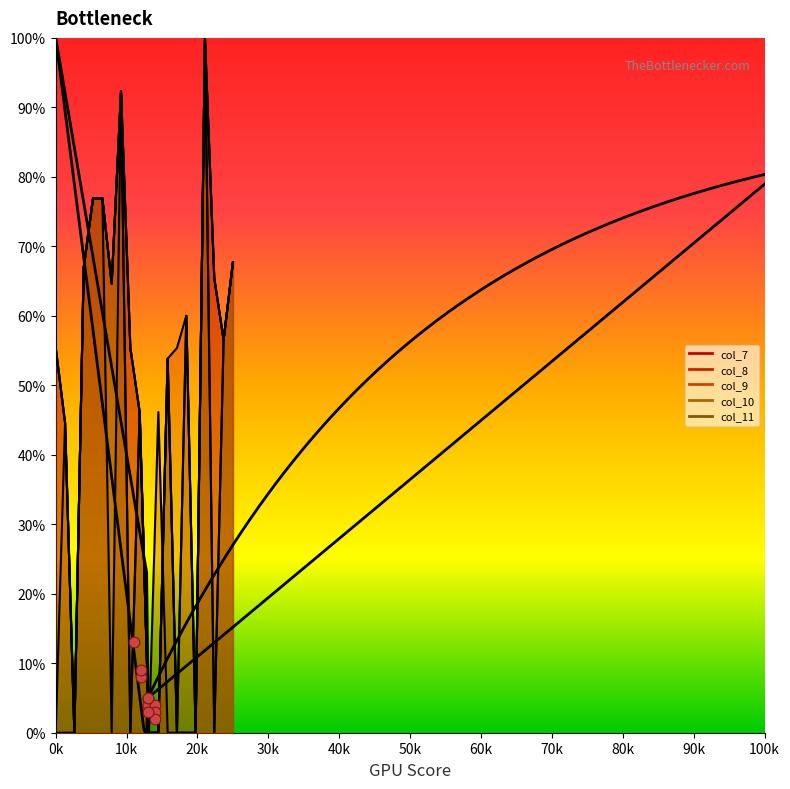

Which series reaches the maximum Y coordinate?

col_7